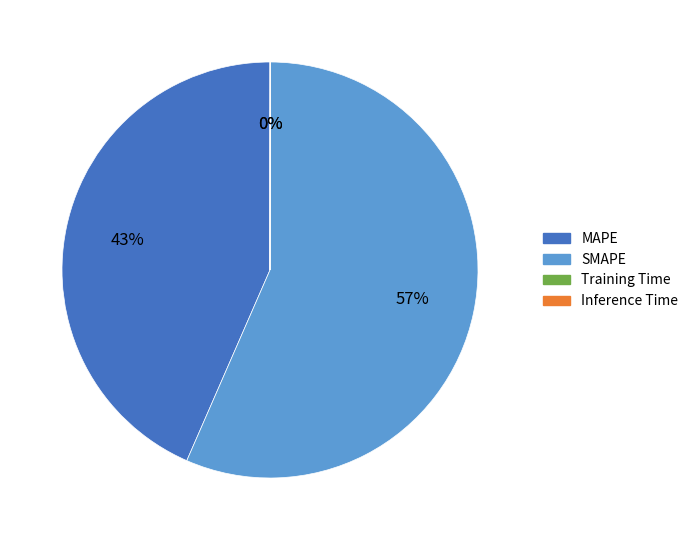

Do SMAPE and MAPE together represent more than half of the pie?

Yes